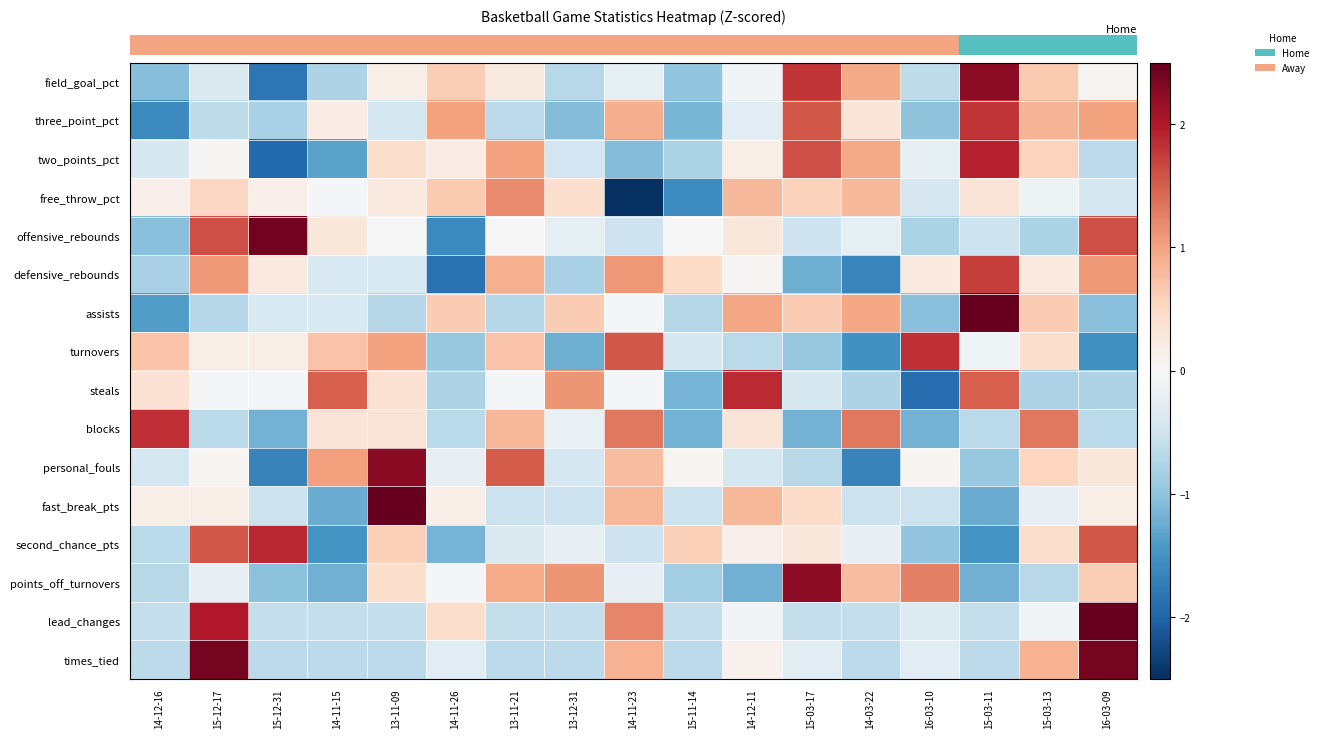

What is the maximum value shown in the chart?

3.2